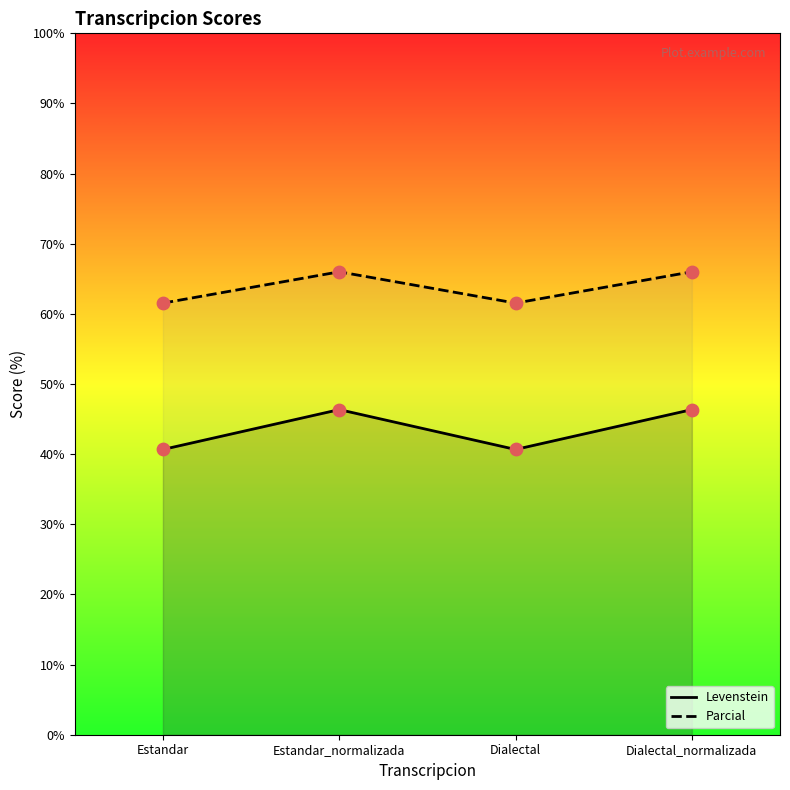

Which series has the largest total across all categories?

Parcial